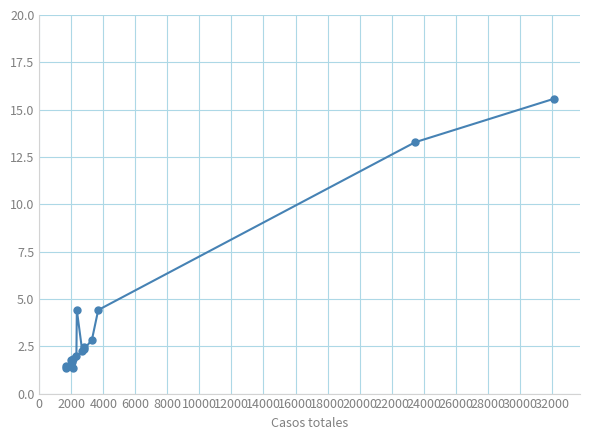

How many distinct data groups are displayed?

1